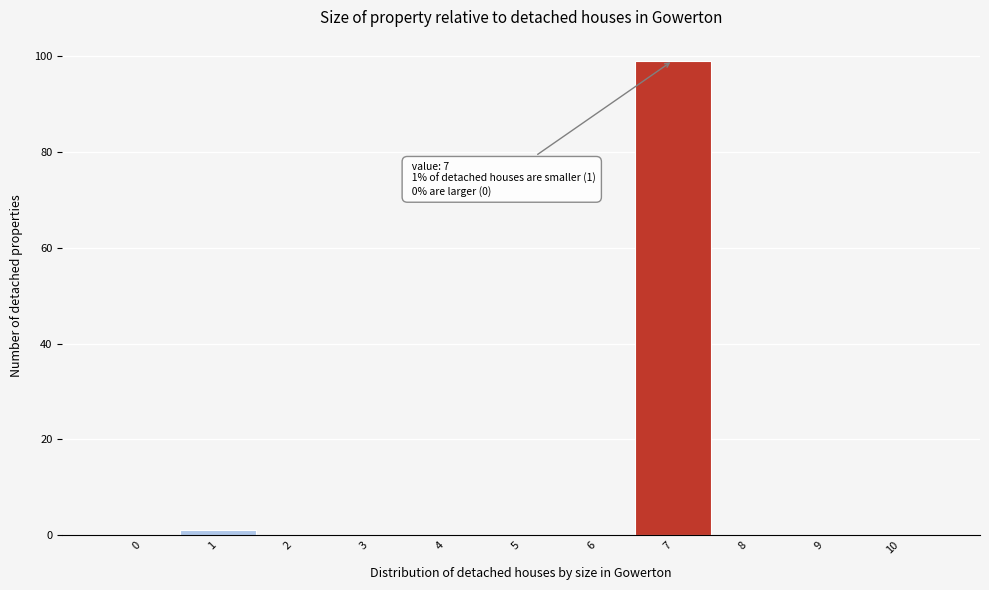

Reading left to right, extract all data points from this chart.

0=0	1=1	2=0	3=0	4=0	5=0	6=0	7=99	8=0	9=0	10=0